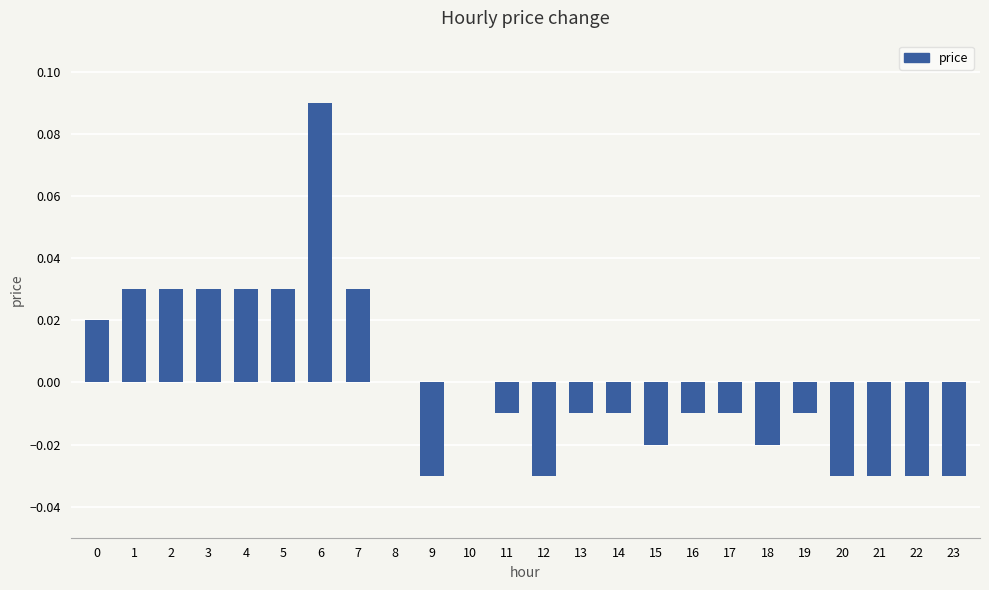

Between 12 and 14, which is larger?

14